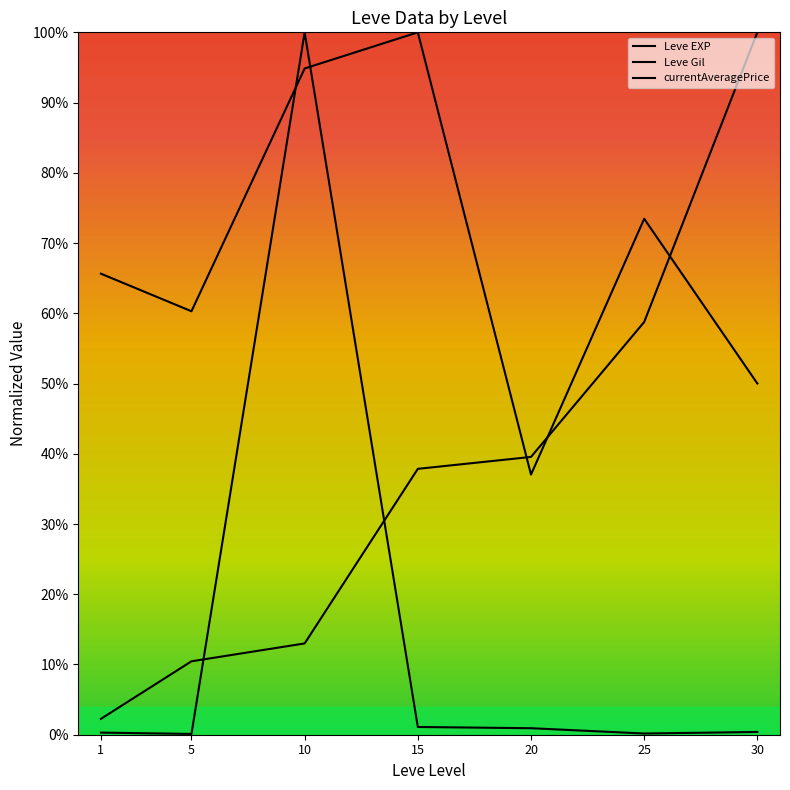

Does the chart have visible grid lines?

No